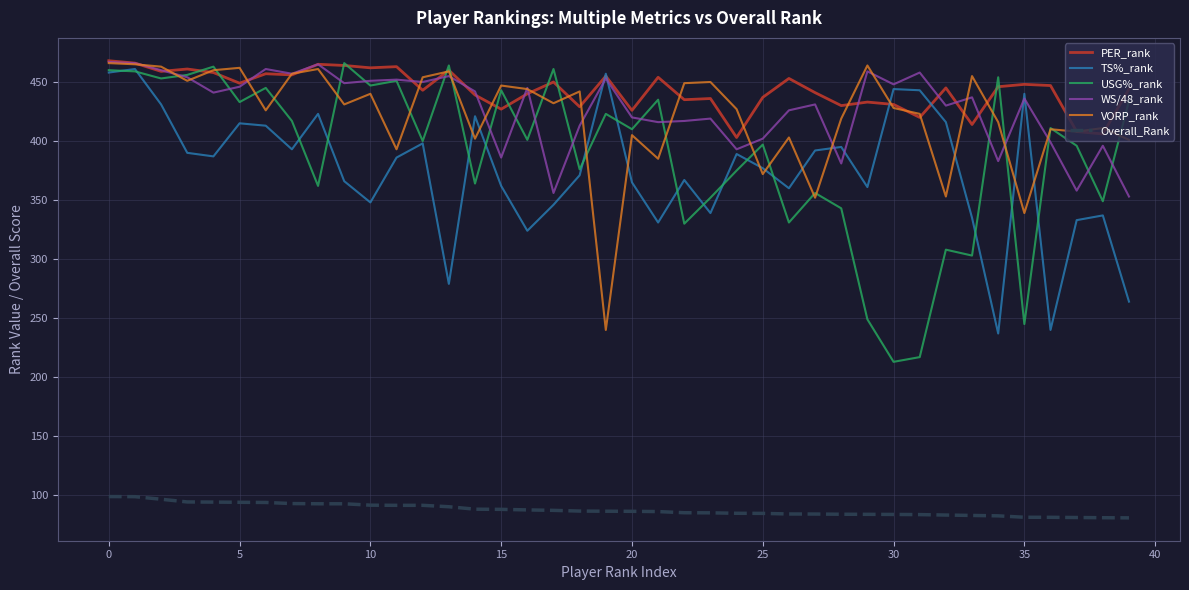

How many distinct data groups are displayed?

6